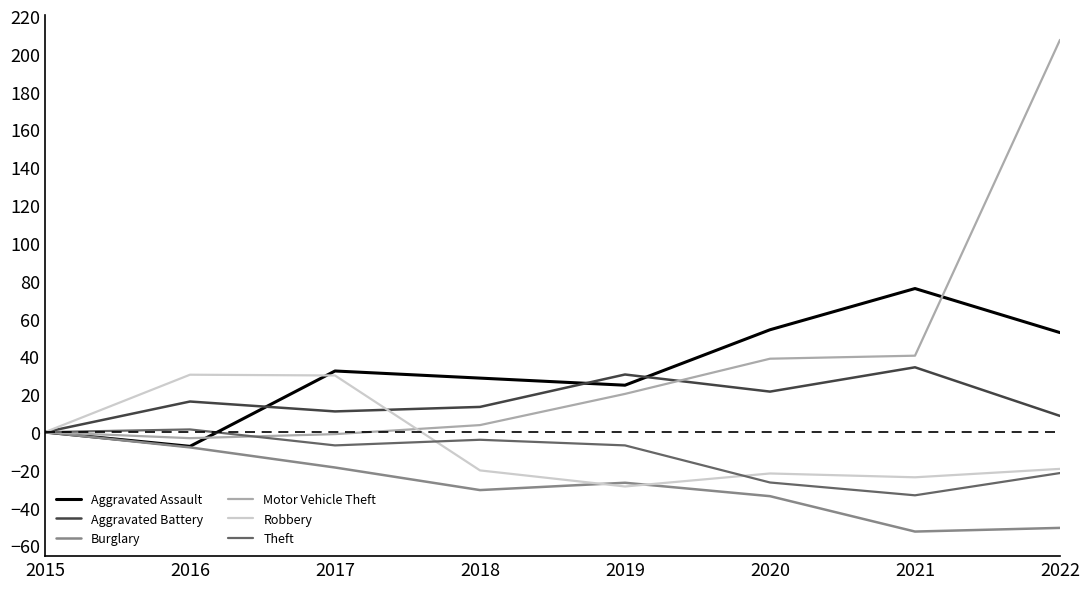

Which series ends up on top after the final intersection of Theft and Motor Vehicle Theft?

Motor Vehicle Theft